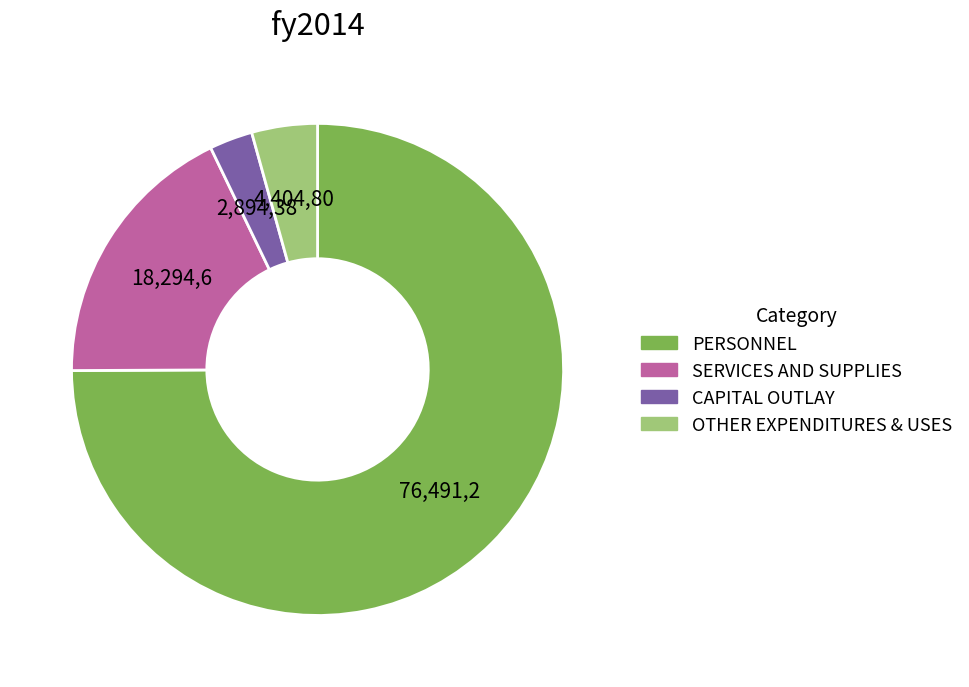

The CAPITAL OUTLAY slice represents 3% of the pie. True or false?

True